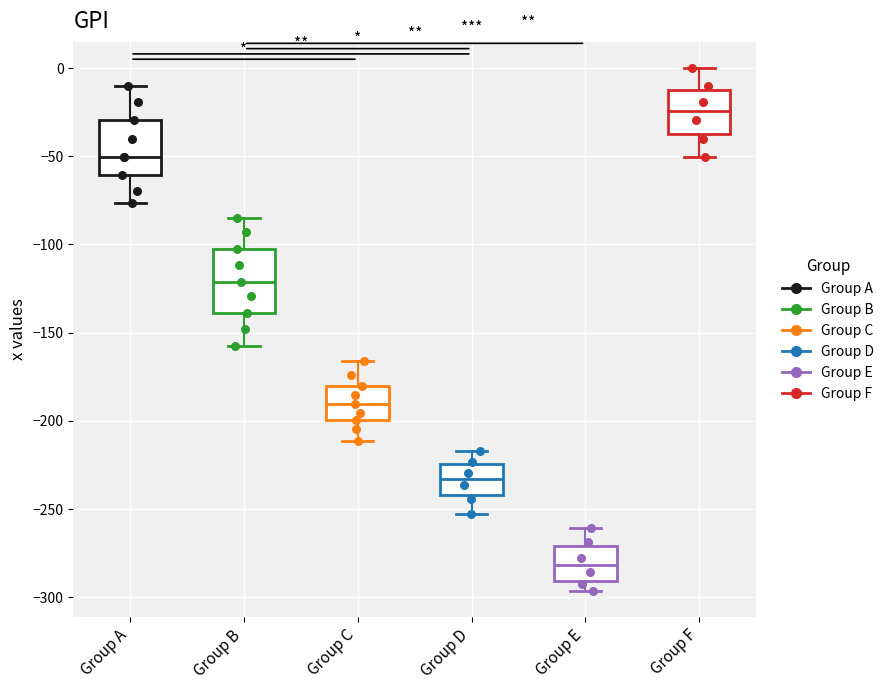

Reading left to right, read every box against the y-axis: the position of its median line, the range the box covers, and the ends of its whiskers. The values are not printed on the chart, so give them approximately, as read against the axis.

Group A: median -50, box -60 to -30, whiskers -75 to -10
Group B: median -120, box -140 to -100, whiskers -160 to -85
Group C: median -190, box -200 to -180, whiskers -210 to -165
Group D: median -235, box -240 to -225, whiskers -255 to -215
Group E: median -280, box -290 to -270, whiskers -295 to -260
Group F: median -25, box -40 to -10, whiskers -50 to 0